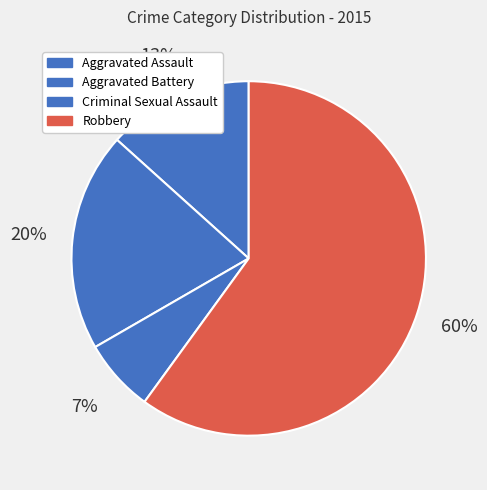

How many slices are in this pie chart?

4